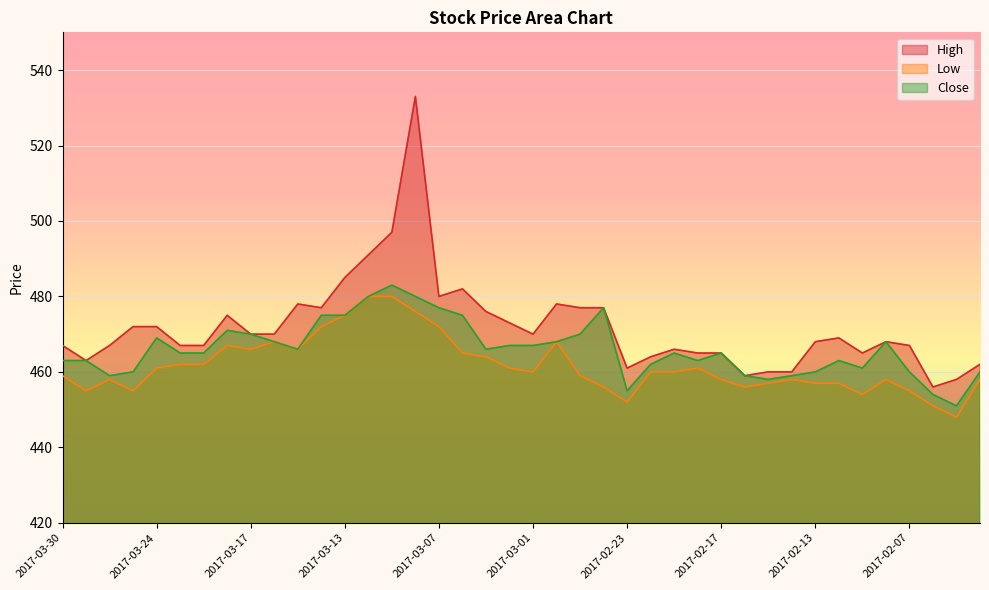

Where is the first local minimum for Low?

2017-03-29